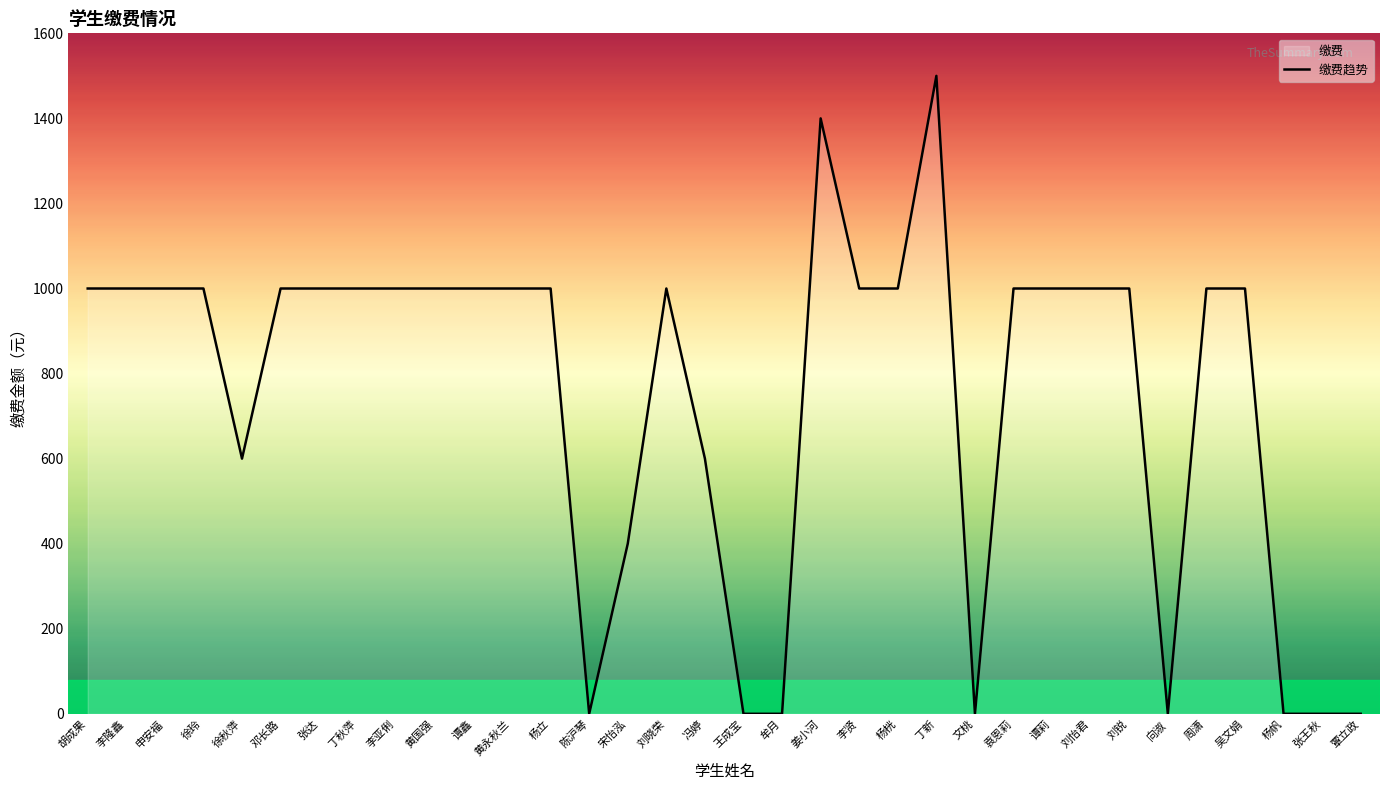

Between 李亚俐 and 姜小河, which is larger?

姜小河